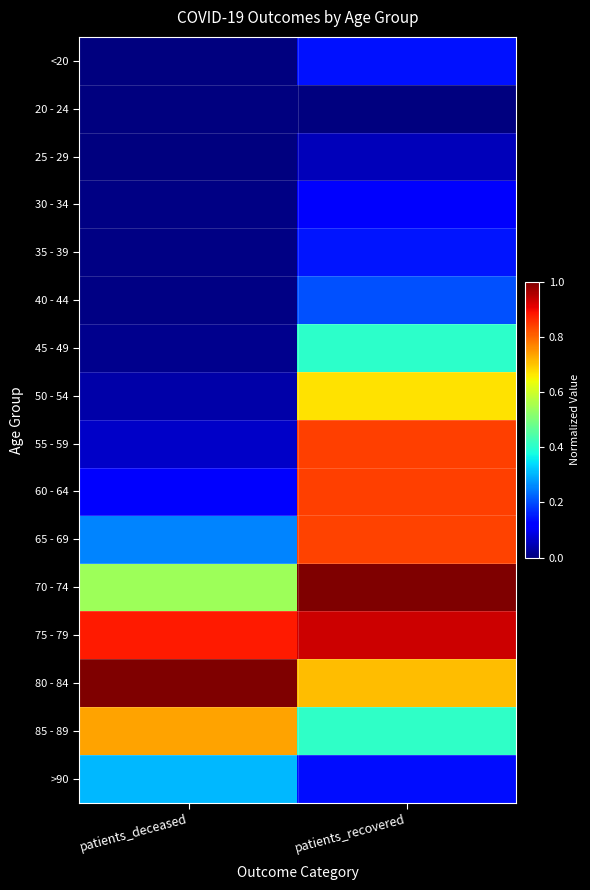

What is the difference between the highest and lowest values at patients_deceased?

1.0